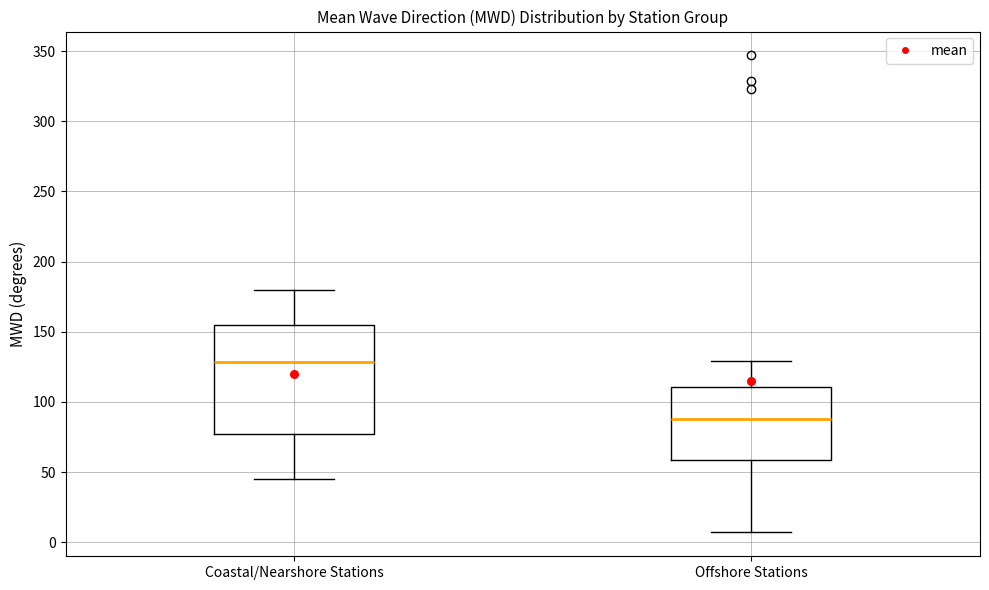

Which box has the lowest median line?

Offshore Stations